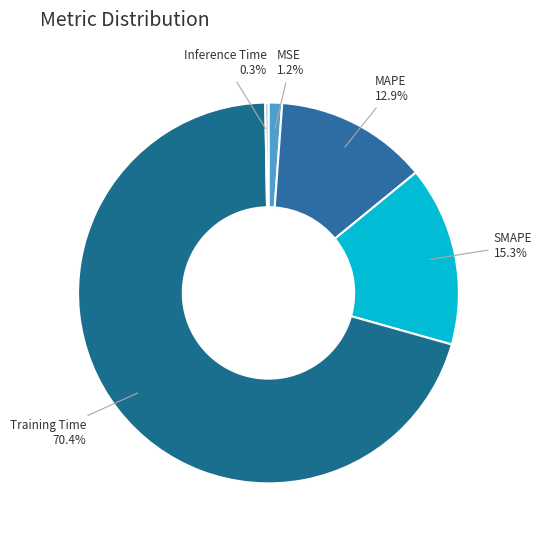

Is SMAPE the majority of the pie?

No